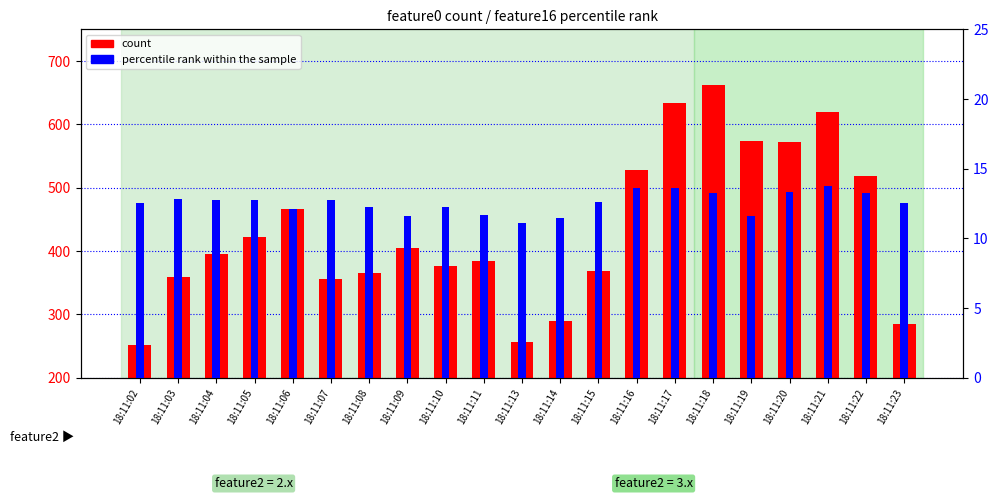

At which category is the sum across all series the highest?

18:11:18